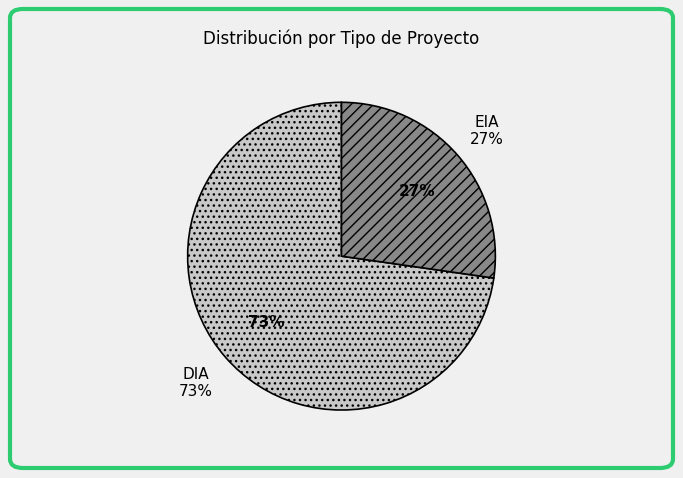

What percentage is NOT represented by EIA?

72.7%